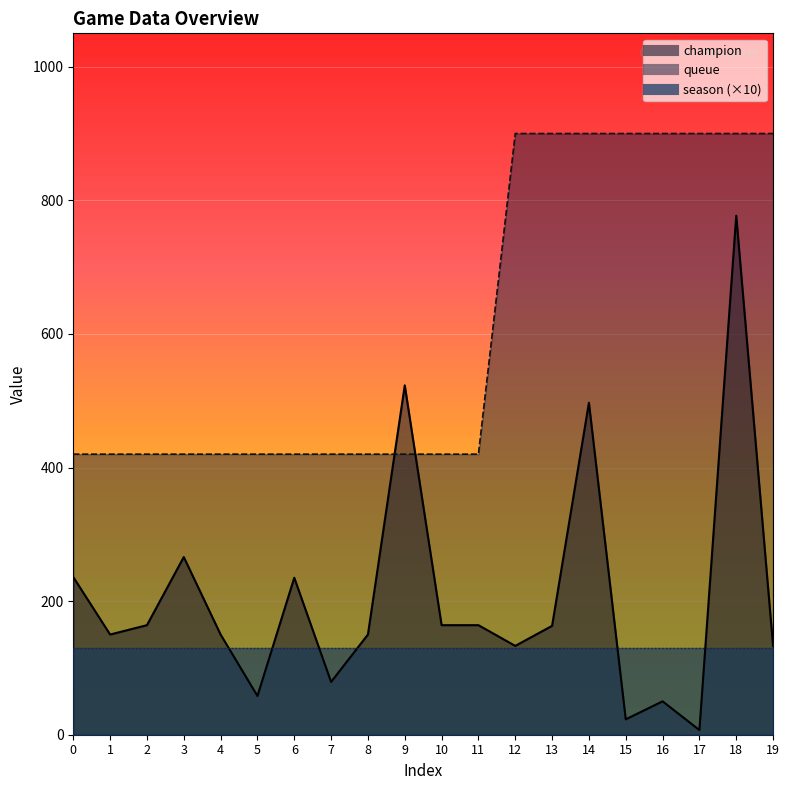

Between 8 and 15, which is larger?

8